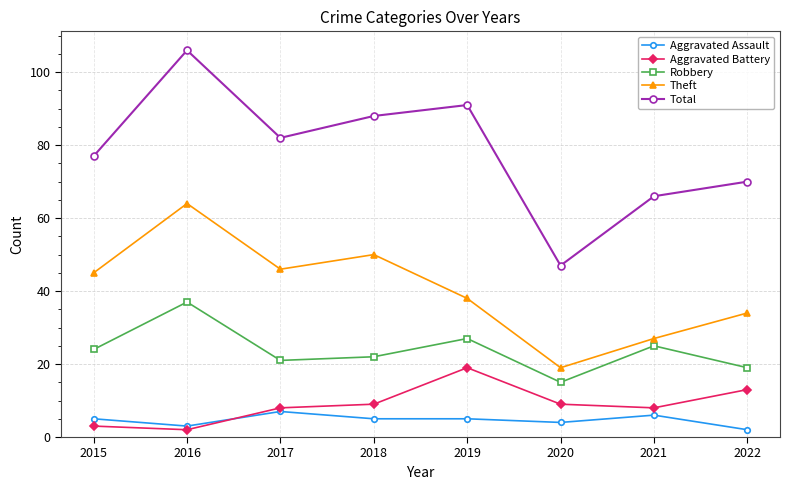

What is the maximum value shown in the chart?

106